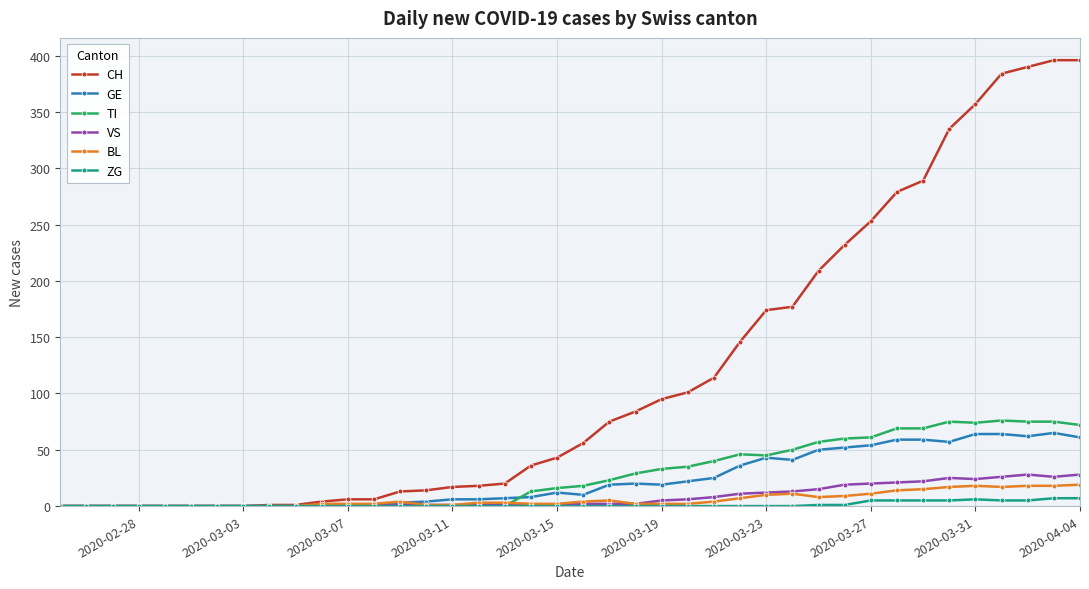

True or false: GE has more than 1 points higher than both neighbors.

True